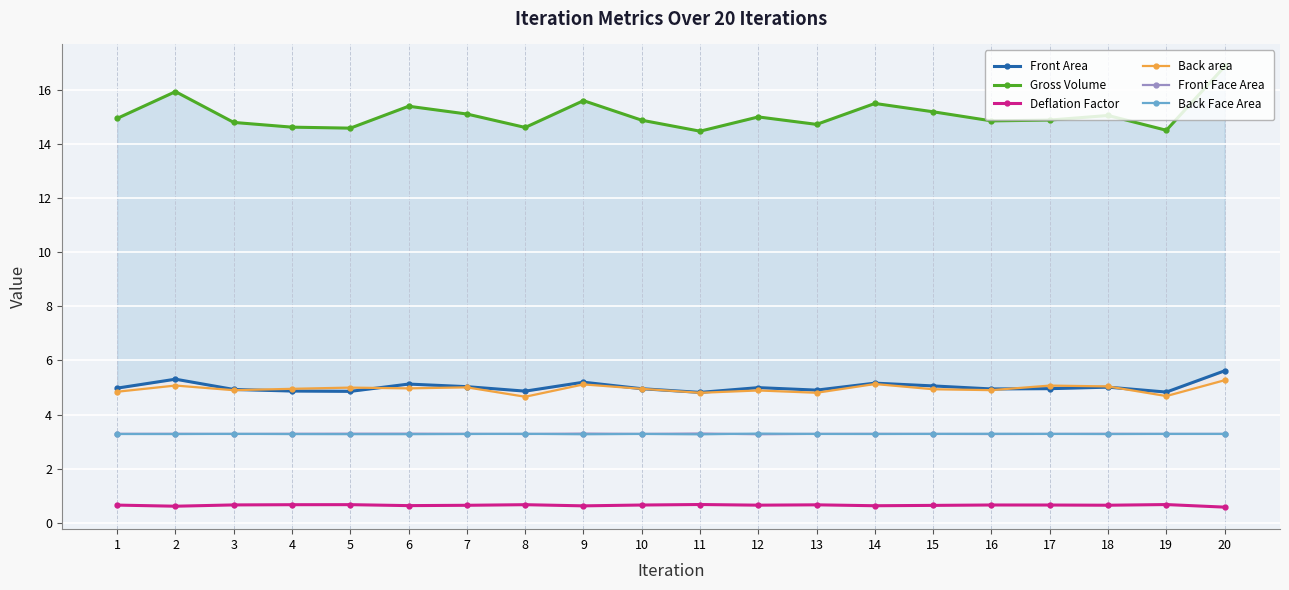

Rank the series at 4 from lowest to highest value.

Deflation Factor, Back Face Area, Front Face Area, Front Area, Back area, Gross Volume